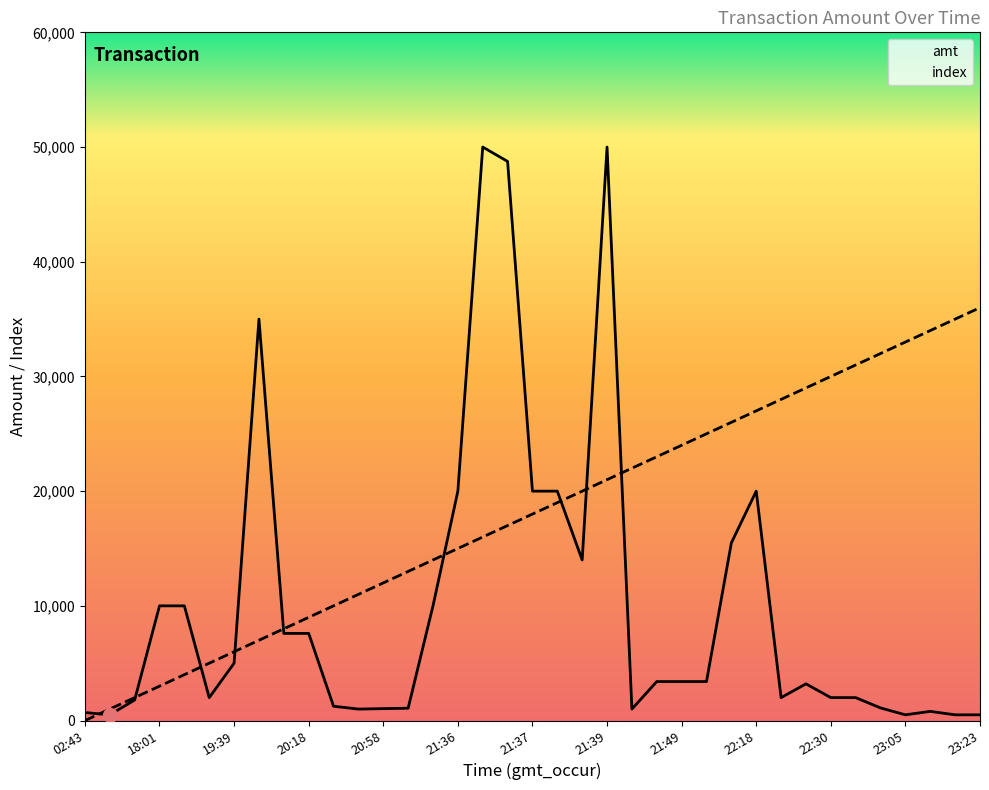

What are all the series names shown in the legend?

amt, index